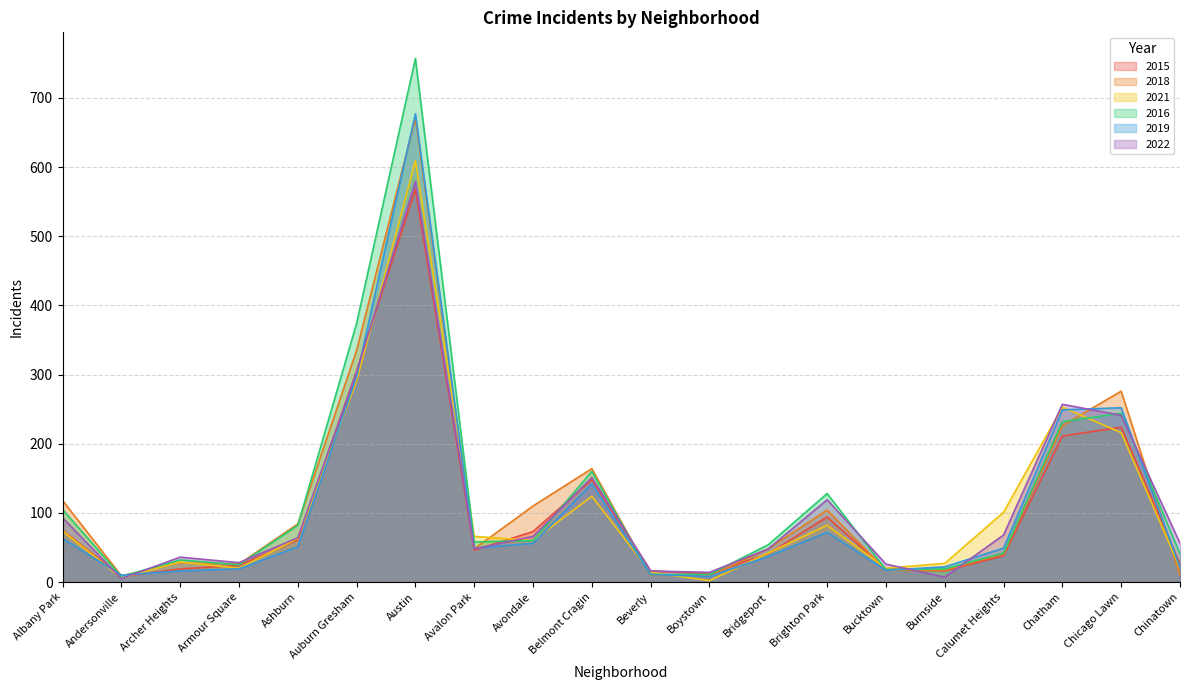

What is the difference between the highest and lowest values at Bucktown?

9